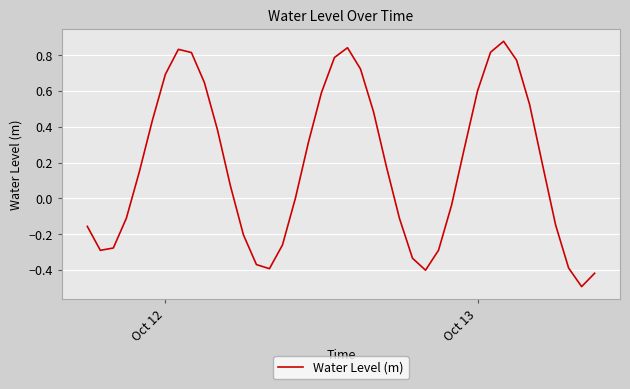

Reading left to right, what are all the values shown in this chart?

-0.2	-0.3	-0.3	-0.1	0.1	0.4	0.7	0.8	0.8	0.6	0.4	0.1	-0.2	-0.4	-0.4	-0.3	0.0	0.3	0.6	0.8	0.8	0.7	0.5	0.2	-0.1	-0.3	-0.4	-0.3	-0.0	0.3	0.6	0.8	0.9	0.8	0.5	0.2	-0.1	-0.4	-0.5	-0.4